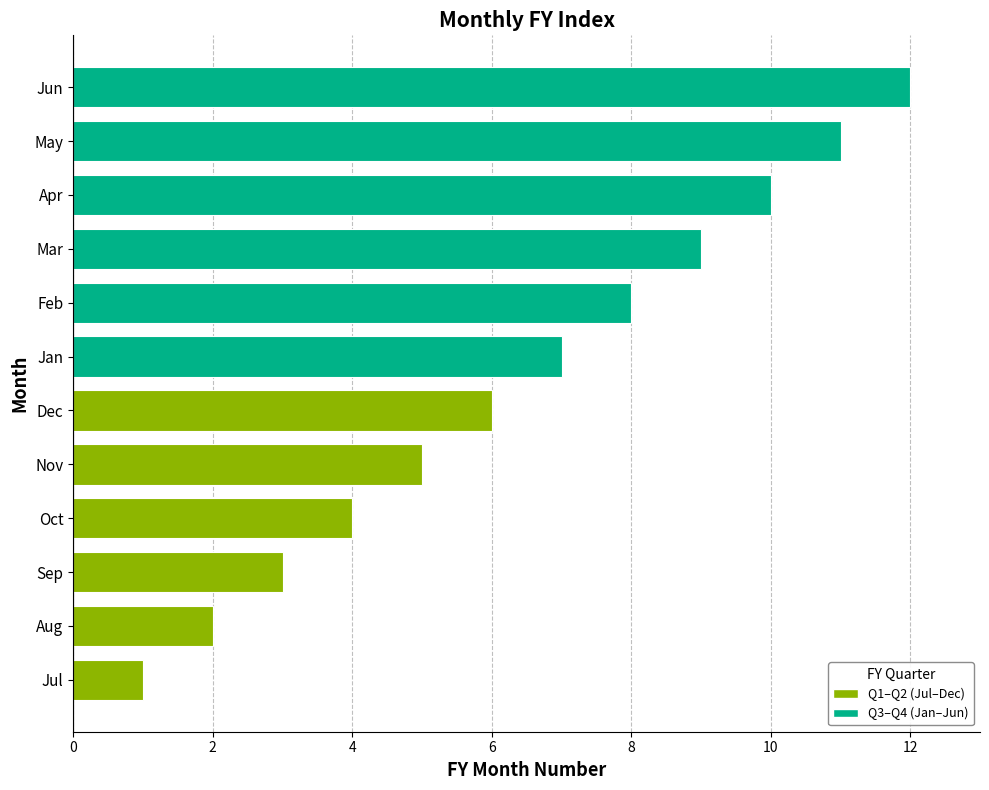

What is the maximum value shown in the chart?

12